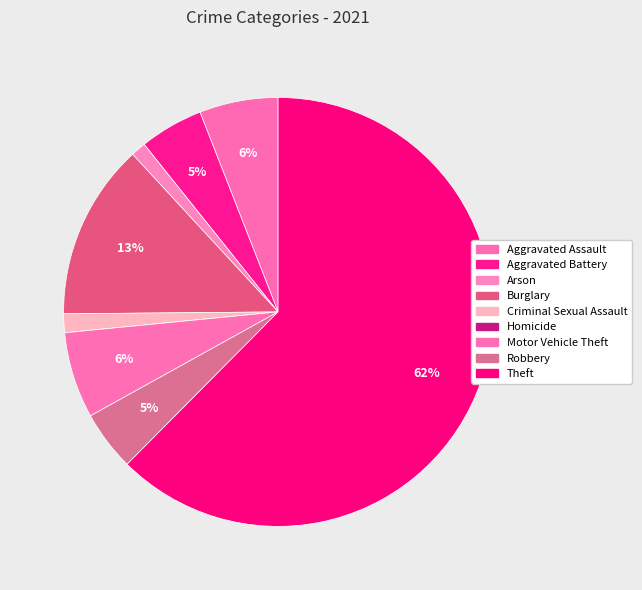

True or false: Burglary accounts for 13% of the total.

True